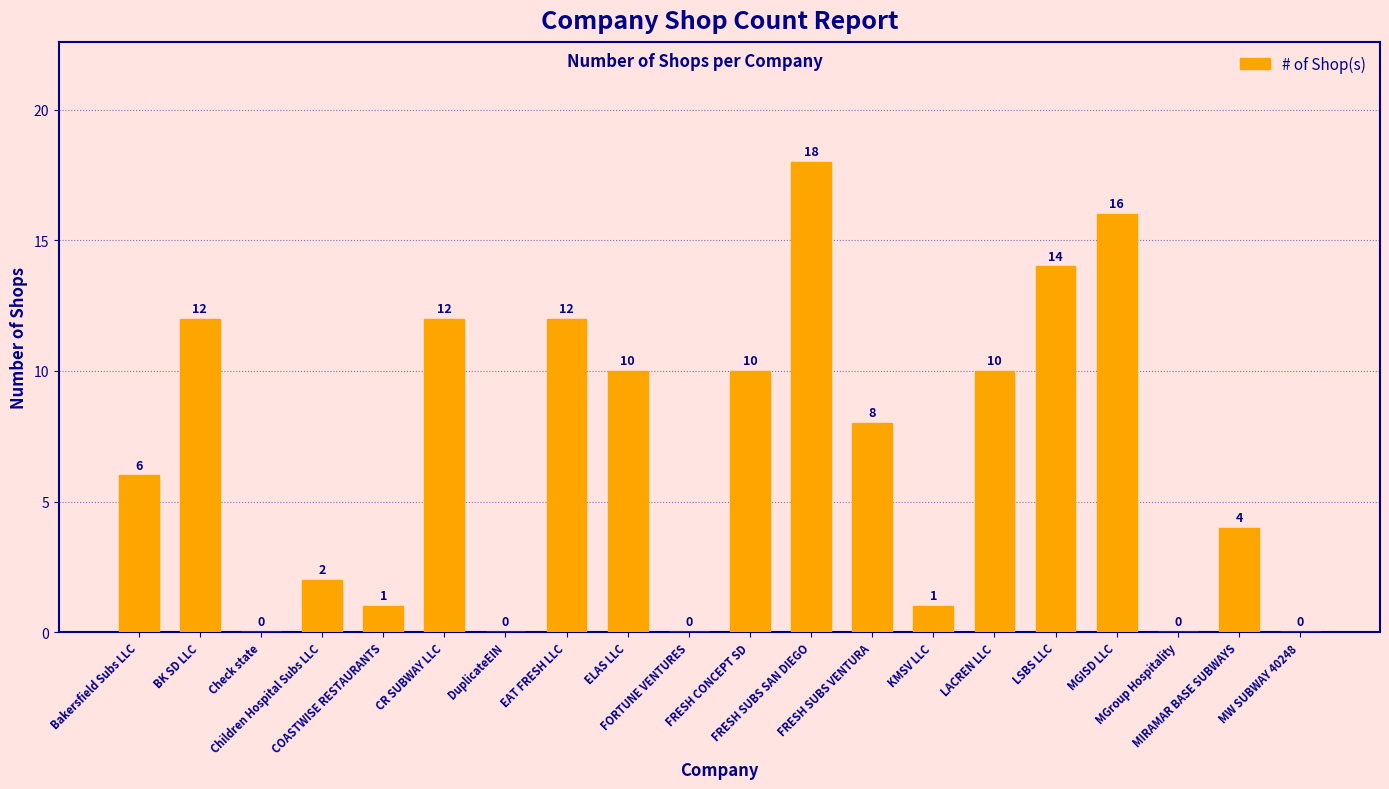

Reading left to right, what are all the values shown in this chart?

6	12	0	2	1	12	0	12	10	0	10	18	8	1	10	14	16	0	4	0